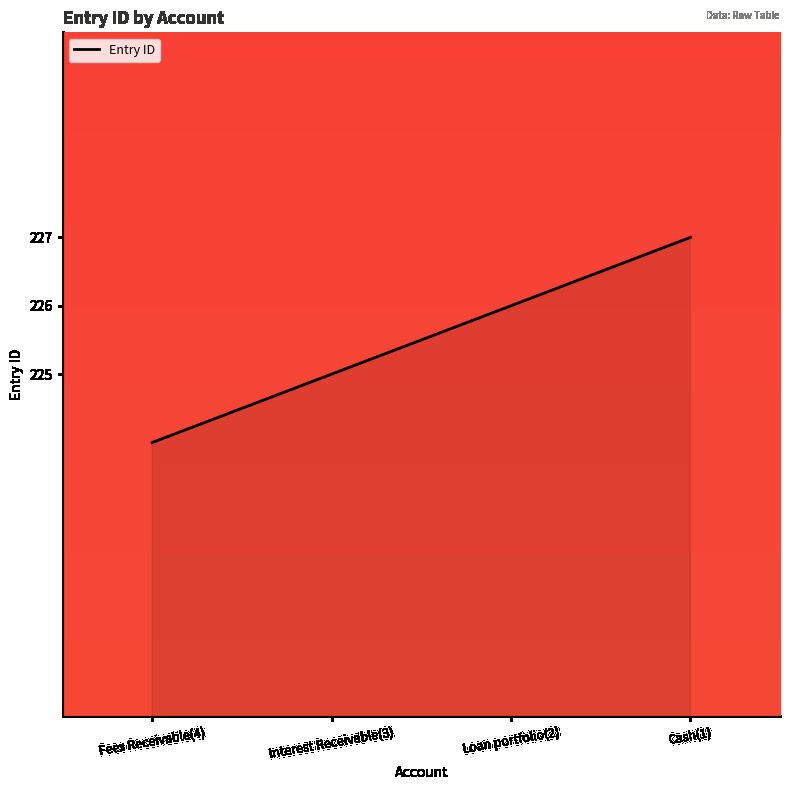

Count the number of categories in the chart.

4